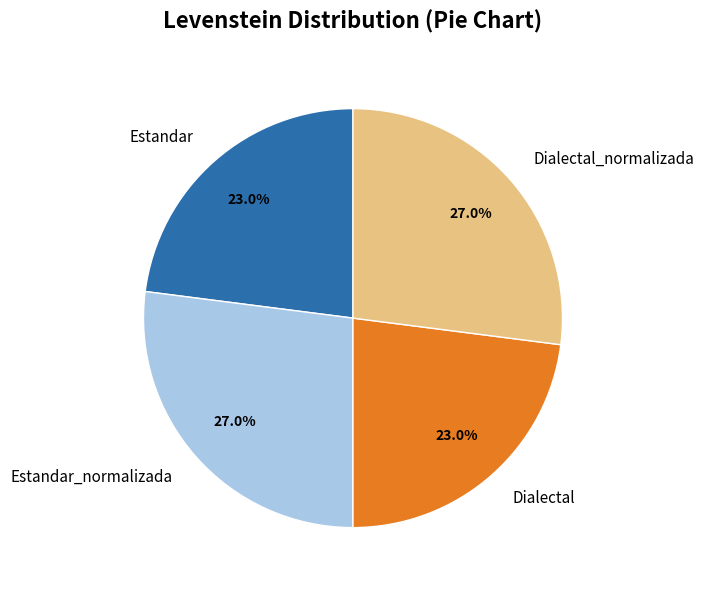

How many slices are in this pie chart?

4